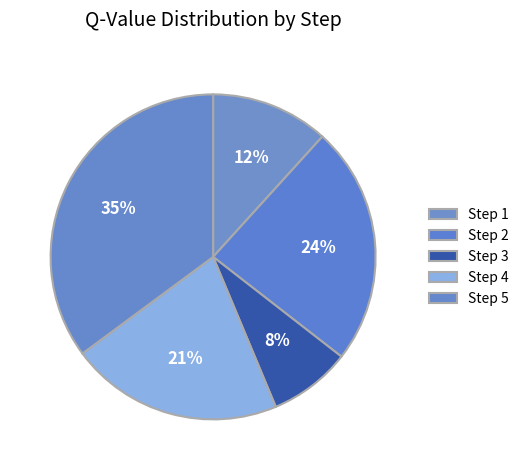

What is the largest slice in the pie chart?

Step 5